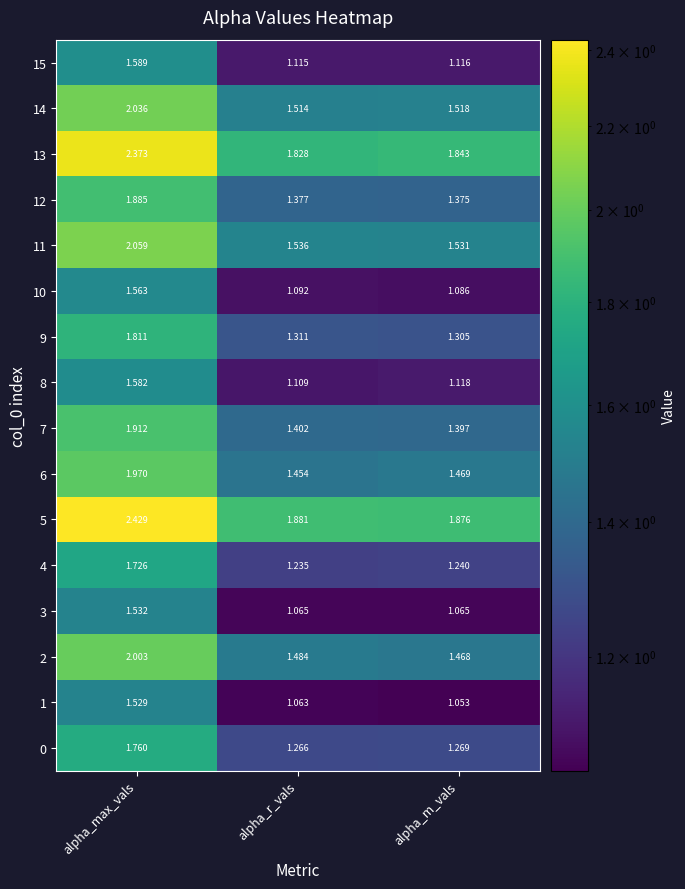

Which category has the highest value in the 7 series?

alpha_max_vals